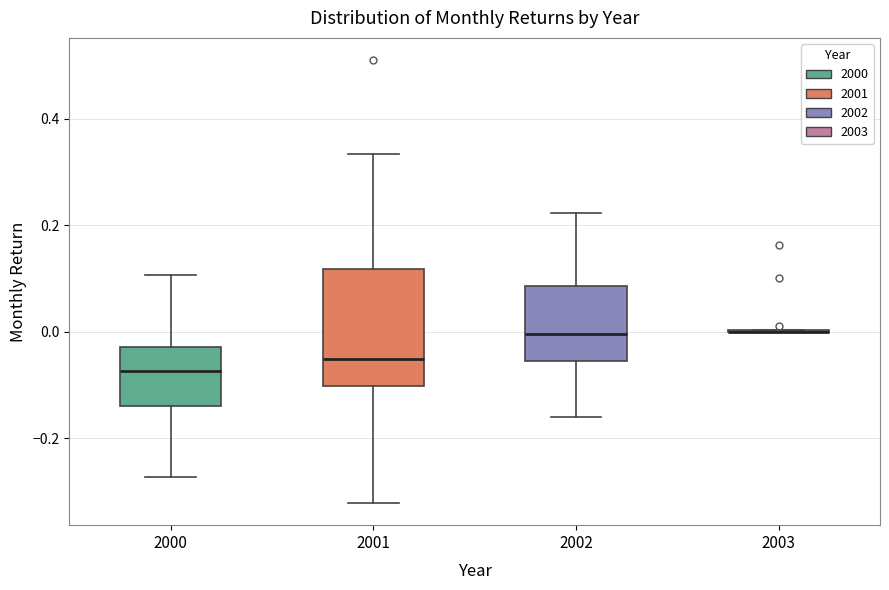

Reading left to right, read every box against the y-axis: the position of its median line, the range the box covers, and the ends of its whiskers. The values are not printed on the chart, so give them approximately, as read against the axis.

2000: median -0.08, box -0.14 to -0.02, whiskers -0.28 to 0.10
2001: median -0.06, box -0.10 to 0.12, whiskers -0.32 to 0.34
2002: median 0.00, box -0.06 to 0.08, whiskers -0.16 to 0.22
2003: box collapsed to a line at 0.00, whiskers 0.00 to 0.00